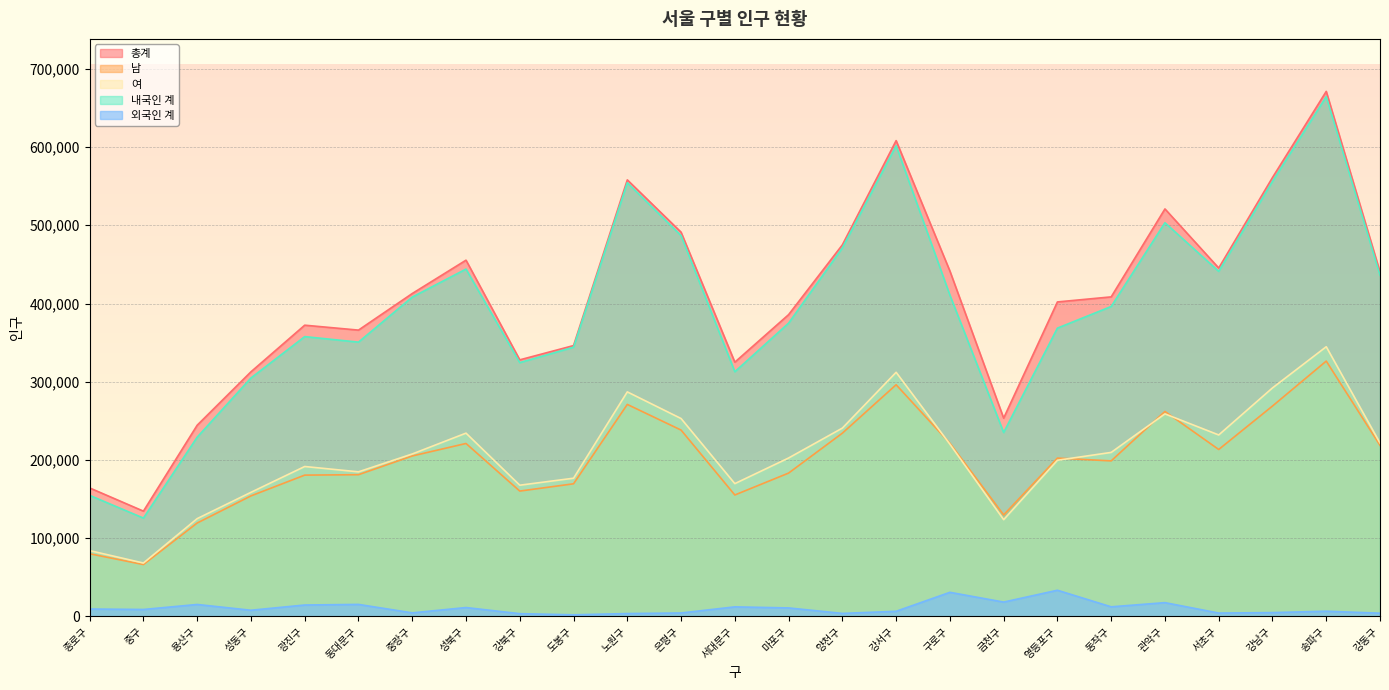

What is the difference between the 총계 values at 영등포구 and 중구?

267431